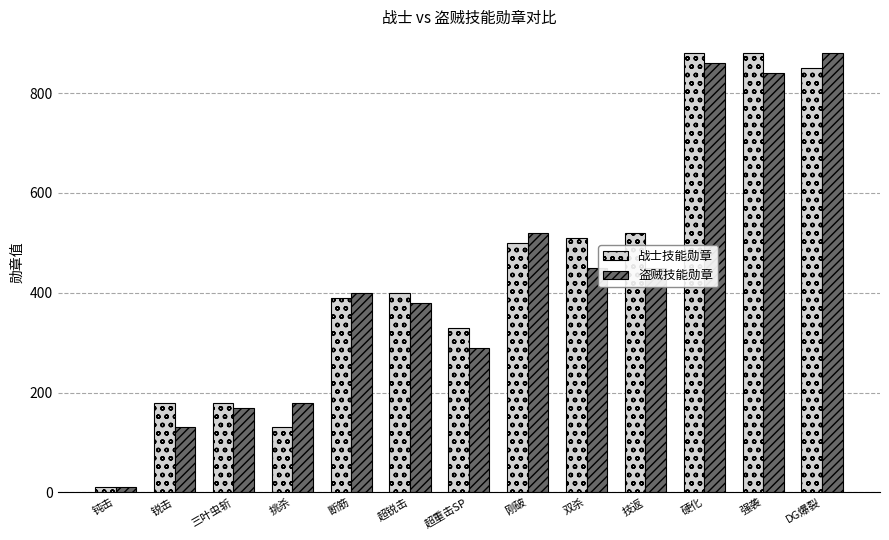

What is the highest value of the 盗贼技能勋章 series?

880